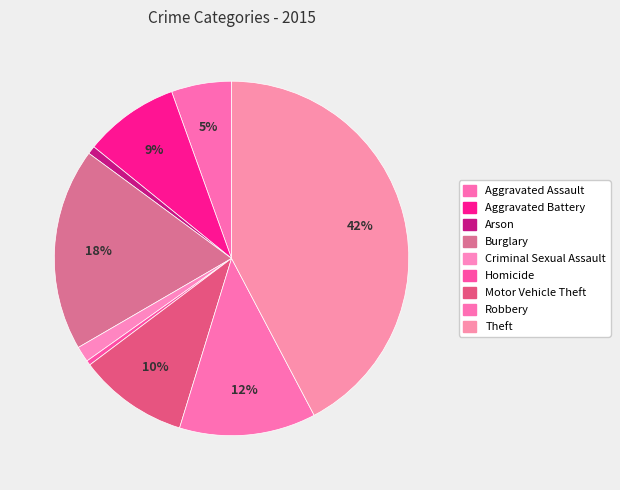

What is the smallest slice in the pie chart?

Homicide